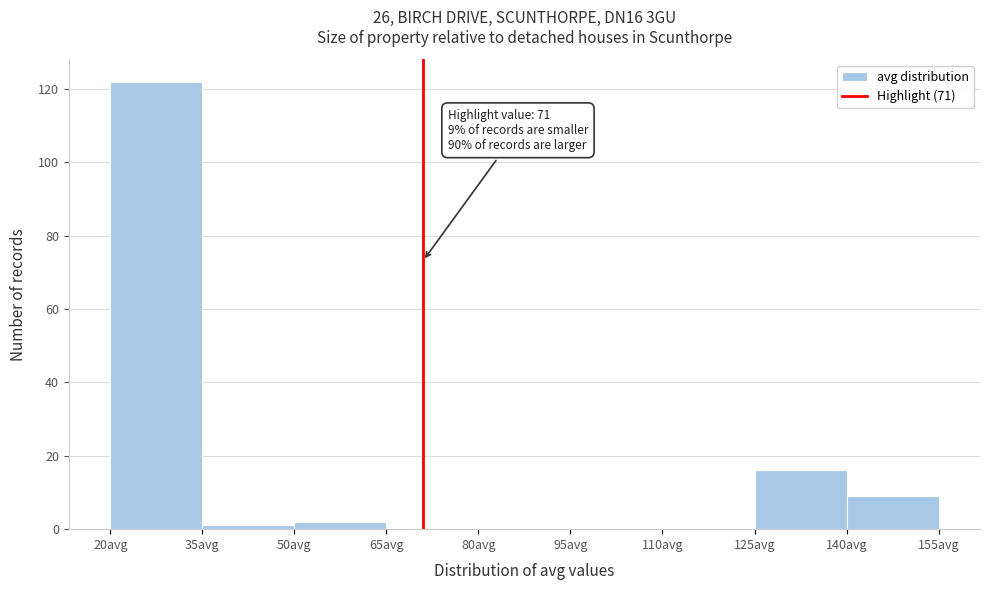

Which range on the x-axis has the tallest bar?

20 to 35